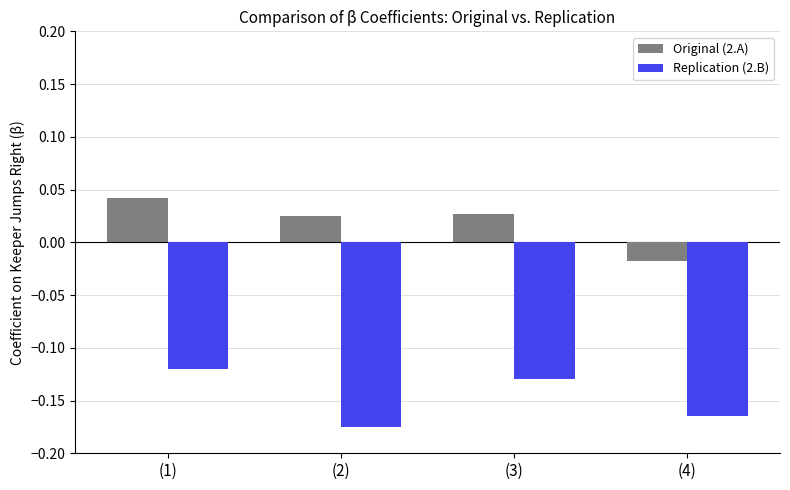

The value of Replication (2.B) at (2) is -0.1. True or false?

False